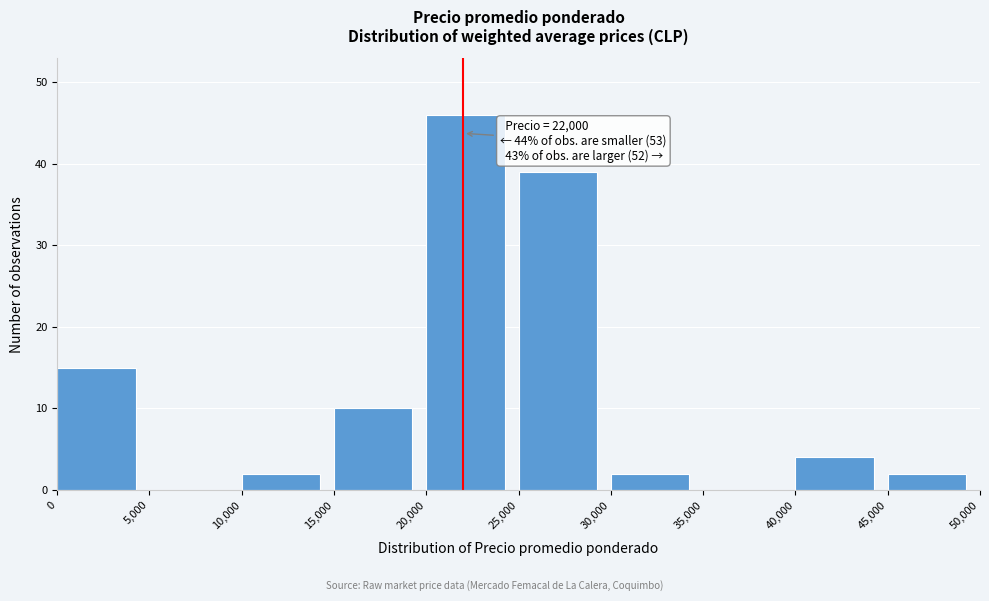

Which range on the x-axis has the tallest bar?

20,000 to 25,000